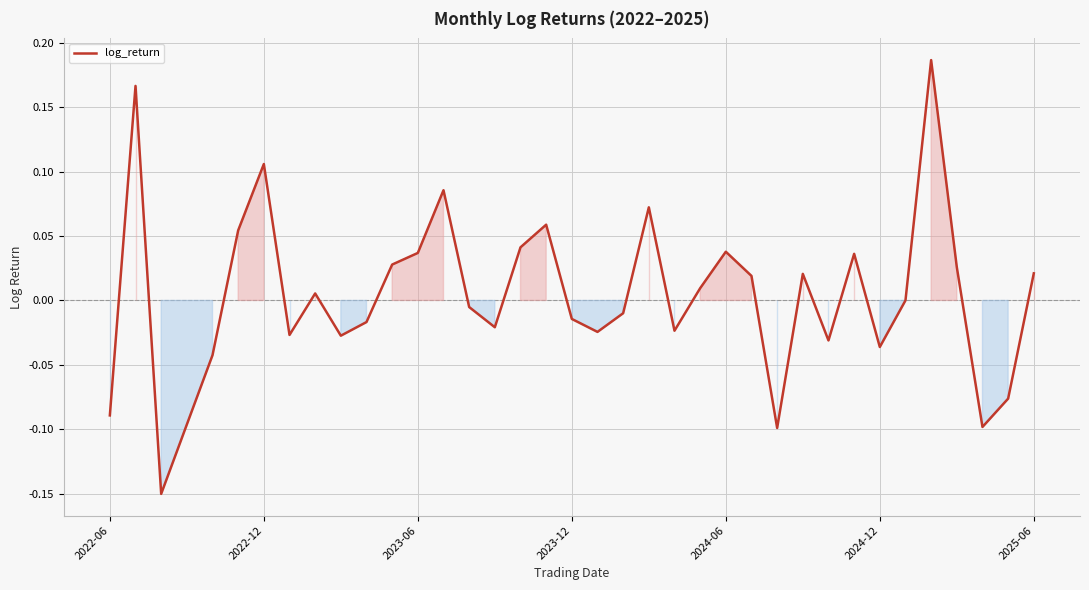

What is the difference between the maximum and minimum values?

0.3